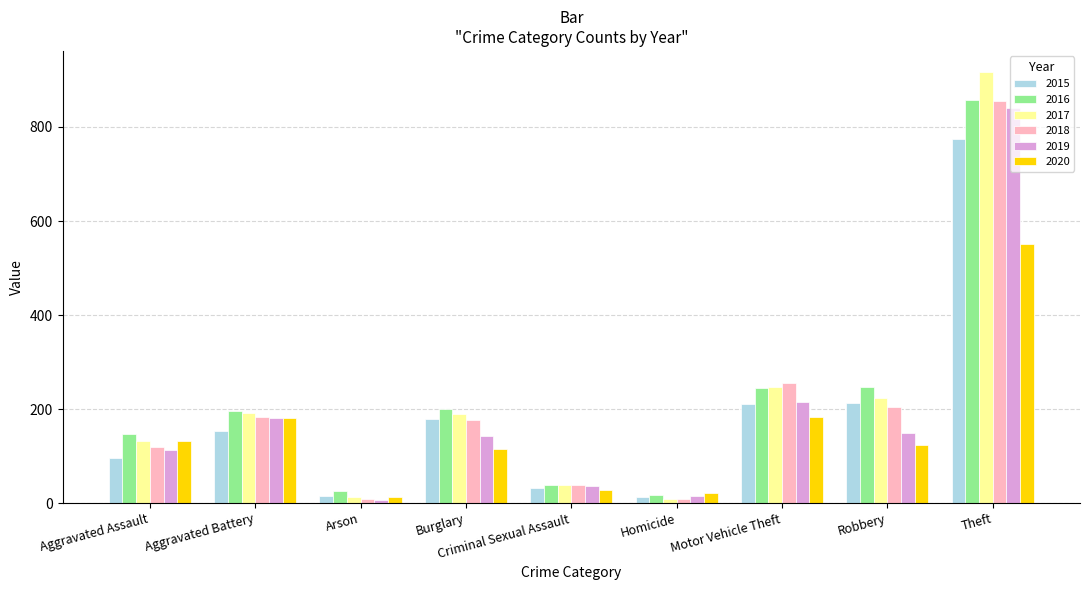

At which category is the sum across all series the highest?

Theft